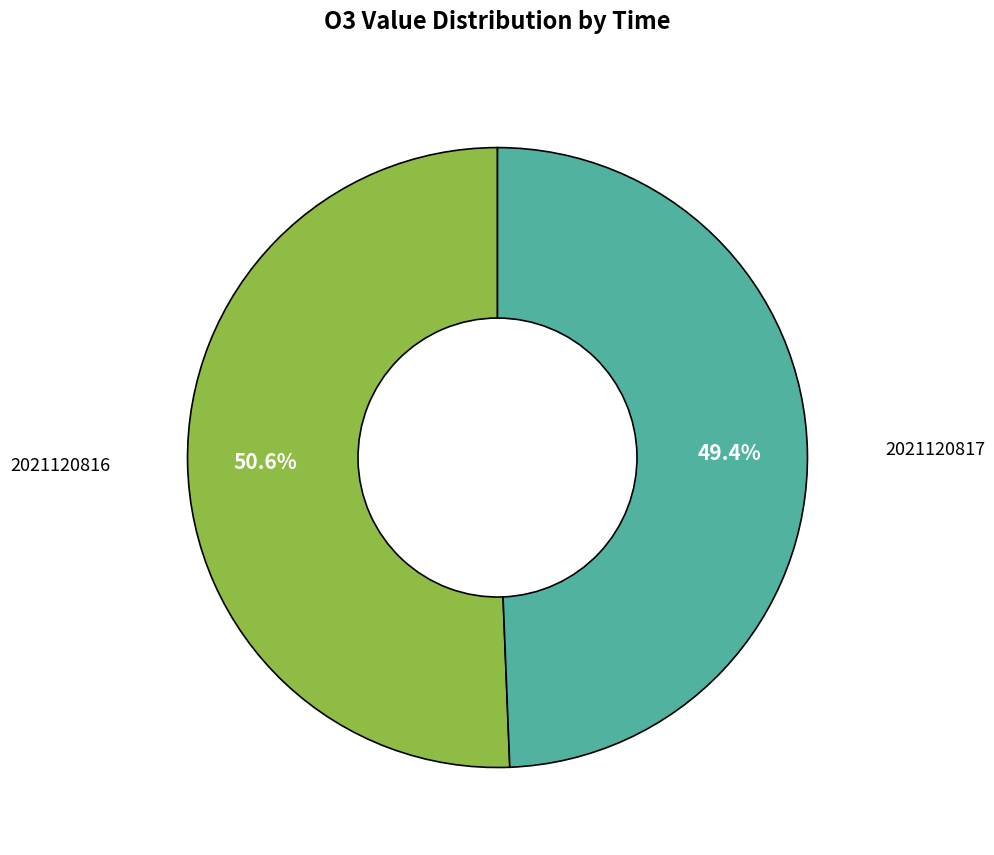

Is there a majority slice in this chart?

Yes